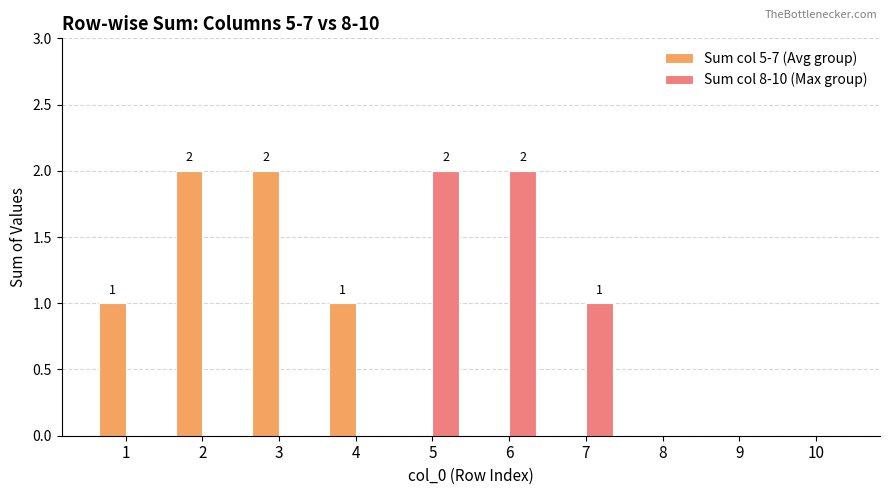

How many data points does each series have?

10